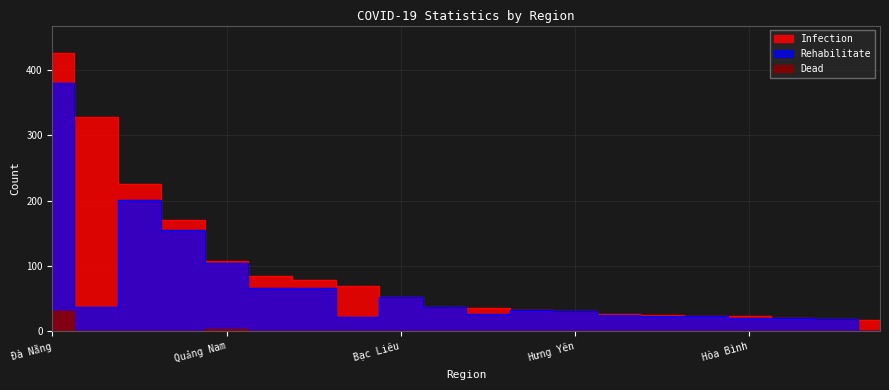

What is the difference between the highest and lowest values at Khánh Hòa?

84